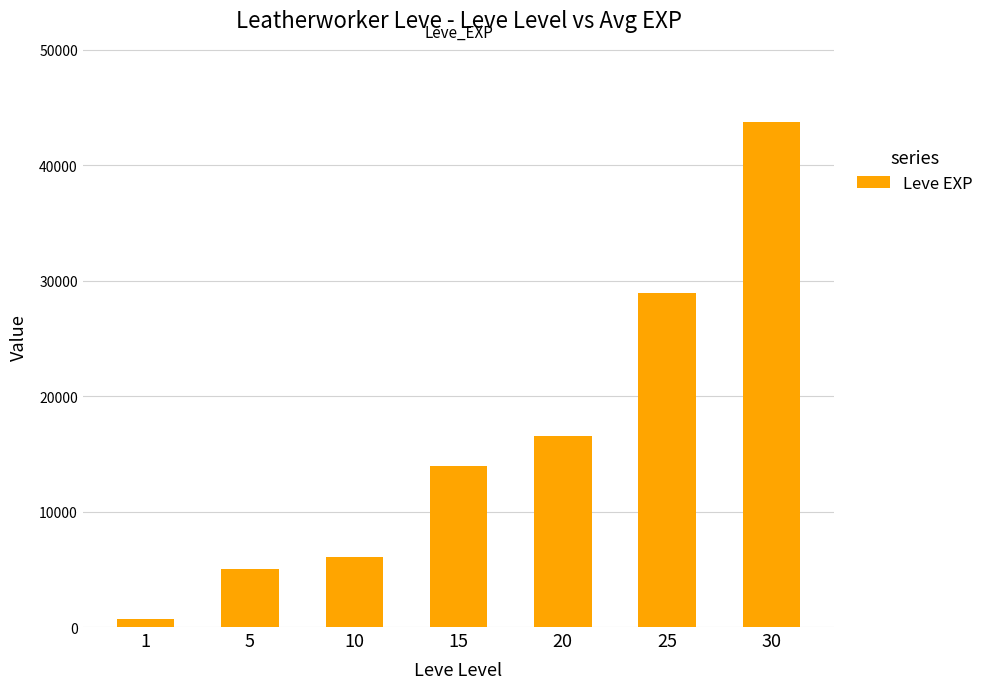

Reading left to right, list all the values displayed in this chart.

1=685	5=5065	10=6070	15=13985	20=16590	25=28930	30=43740